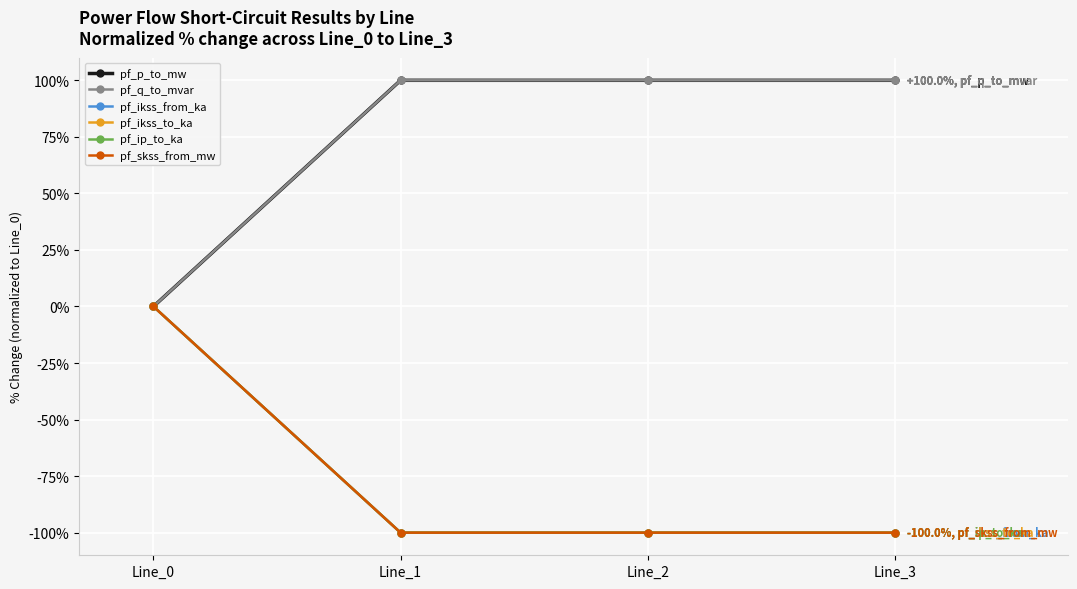

Which has a higher value, Line_2 or Line_1?

Line_2